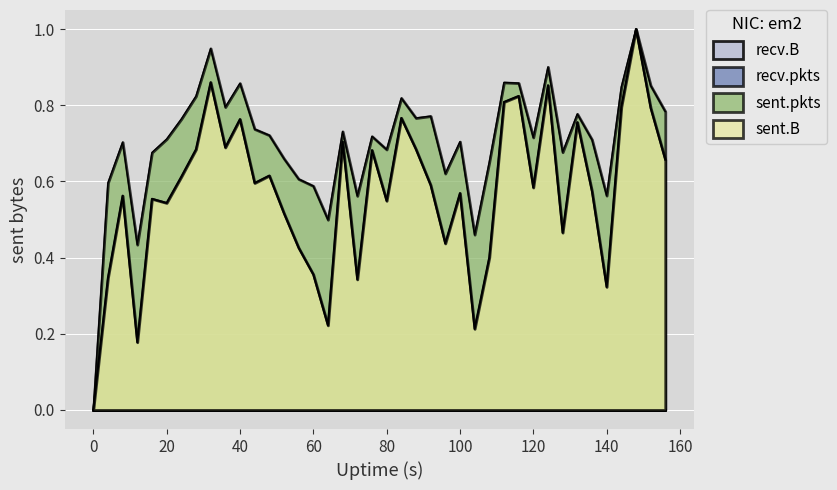

How many data points in sent.pkts are above 0?

39